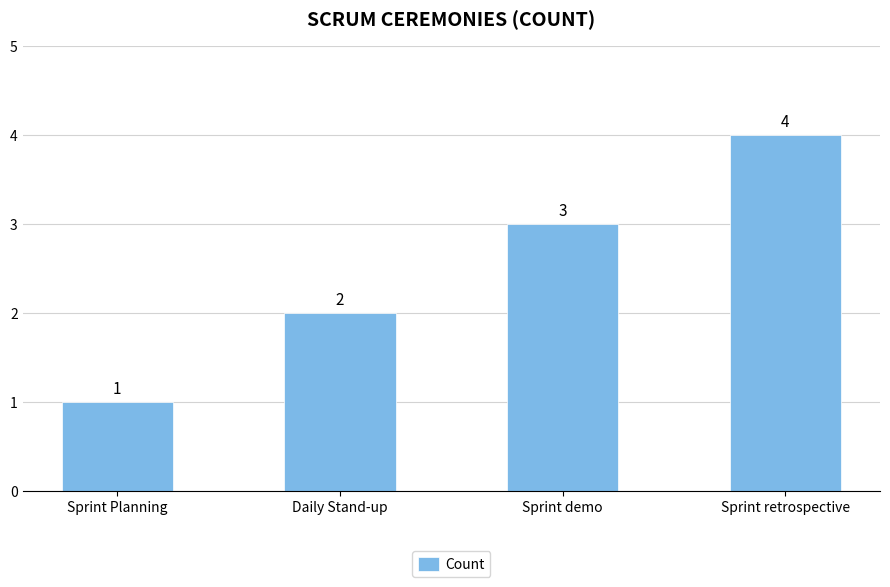

Count the number of data series in this chart.

1